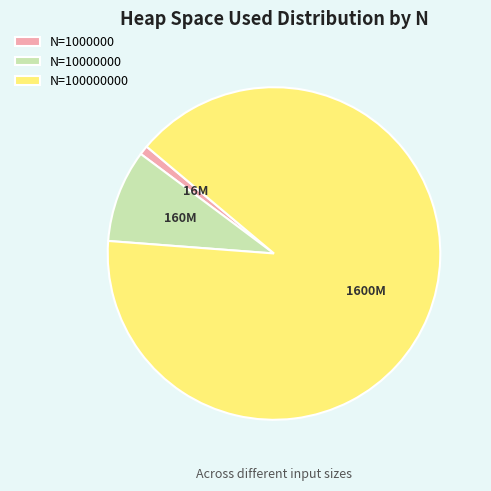

Is there any slice that represents more than half of the pie?

Yes